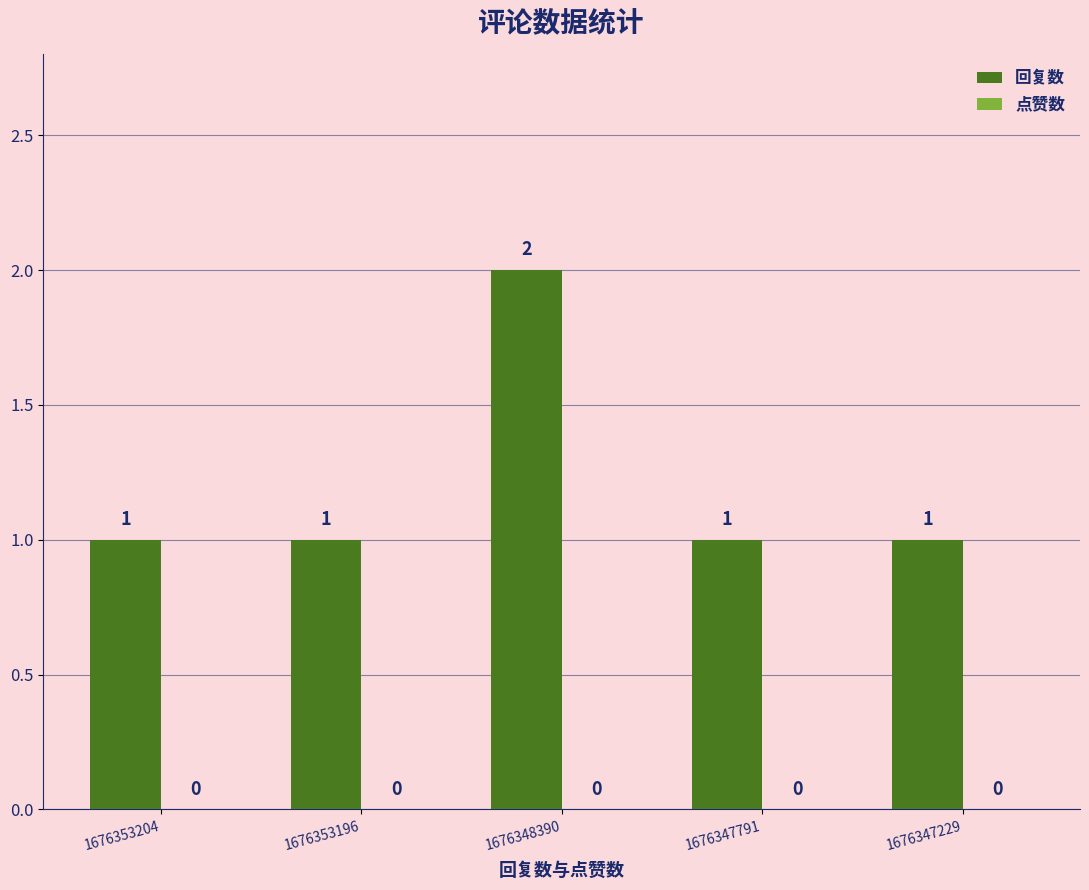

Approximately how many times larger is the value at 1676353196 compared to 1676353204?

1.0